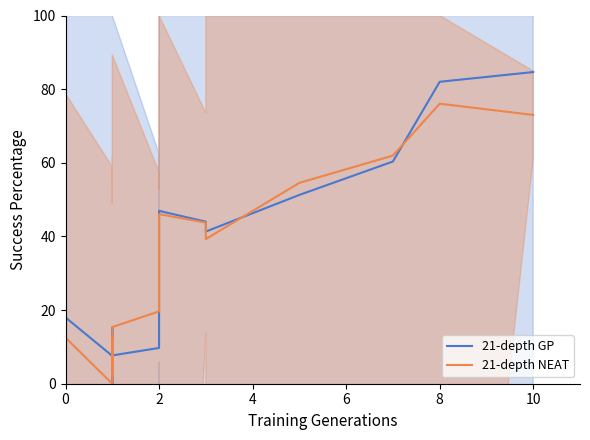

At how many categories does at least one series exceed 2?

25